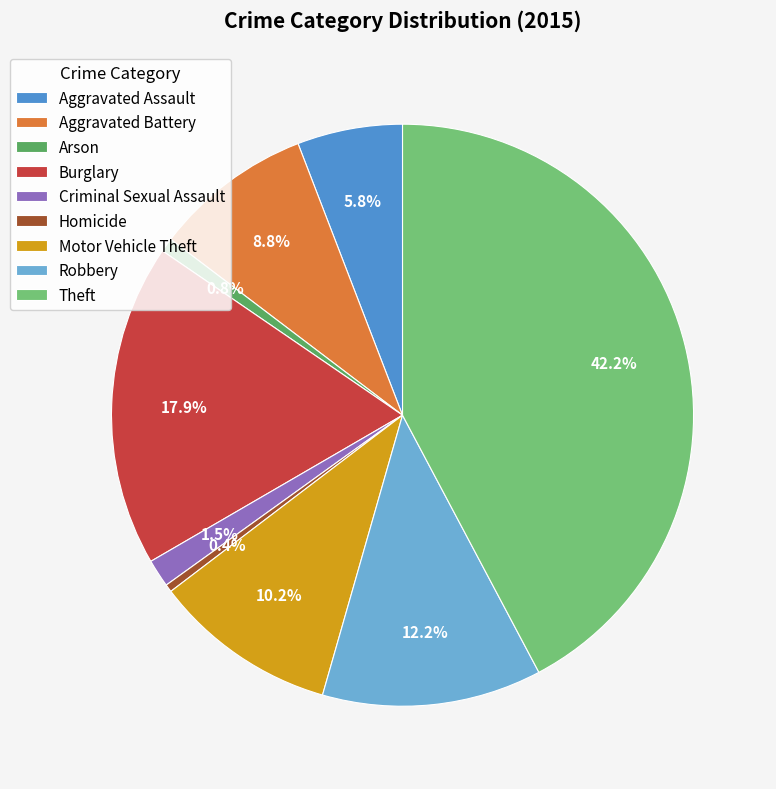

Which category has the biggest portion of the pie?

Theft